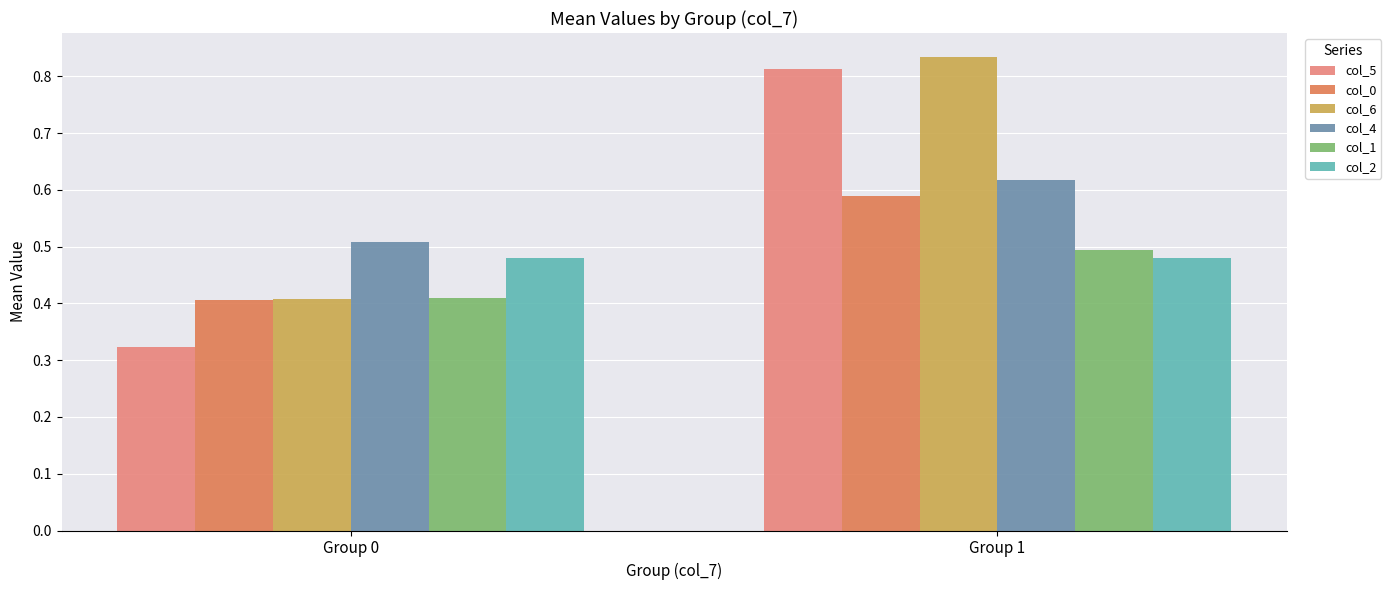

What is the difference between the maximum and minimum values in the col_1 series?

0.1